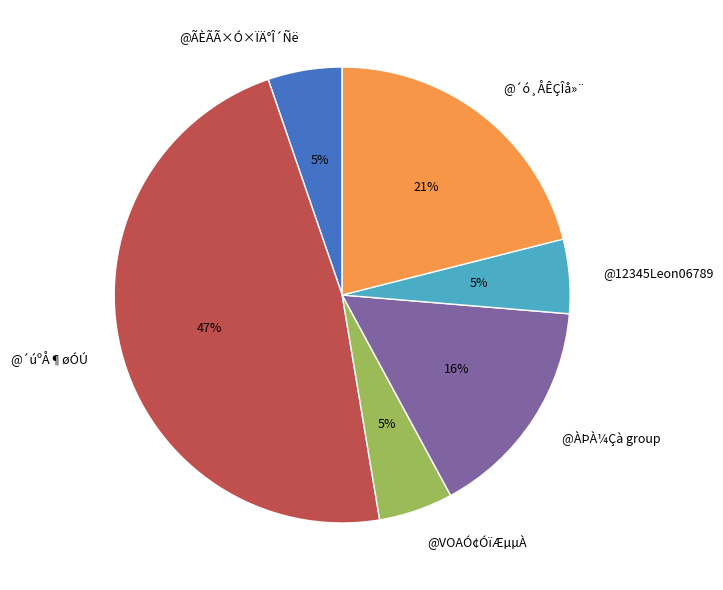

Which has a higher value, @12345Leon06789 or @´ó¸ÅÊÇÎå»¨?

@´ó¸ÅÊÇÎå»¨